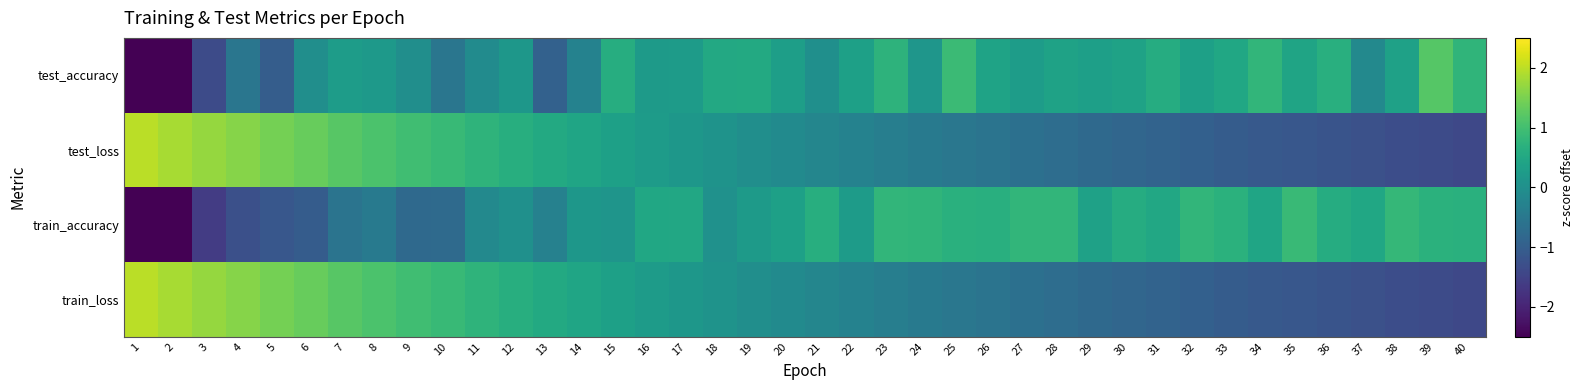

Reading right to left, list all the values displayed in this chart.

test_accuracy: 40=0.8	39=1.2	38=0.4	37=-0.2	36=0.7	35=0.4	34=0.8	33=0.5	32=0.3	31=0.6	30=0.4	29=0.3	28=0.4	27=0.3	26=0.4	25=0.9	24=0.1	23=0.7	22=0.3	21=-0.0	20=0.3	19=0.5	18=0.5	17=0.2	16=0.2	15=0.6	14=-0.3	13=-0.9	12=0.1	11=-0.1	10=-0.5	9=-0.0	8=0.2	7=0.3	6=-0.0	5=-1.0	4=-0.5	3=-1.4	2=-3.6	1=-3.9
test_loss: 40=-1.4	39=-1.4	38=-1.3	37=-1.3	36=-1.2	35=-1.2	34=-1.1	33=-1.0	32=-1.0	31=-0.9	30=-0.9	29=-0.8	28=-0.7	27=-0.7	26=-0.6	25=-0.5	24=-0.4	23=-0.4	22=-0.3	21=-0.2	20=-0.1	19=-0.0	18=0.1	17=0.2	16=0.2	15=0.3	14=0.4	13=0.5	12=0.6	11=0.8	10=0.9	9=1.0	8=1.1	7=1.2	6=1.3	5=1.5	4=1.6	3=1.7	2=1.8	1=2.0
train_accuracy: 40=0.7	39=0.7	38=0.8	37=0.5	36=0.6	35=0.9	34=0.4	33=0.7	32=0.8	31=0.5	30=0.6	29=0.4	28=0.8	27=0.8	26=0.7	25=0.7	24=0.8	23=0.8	22=0.2	21=0.6	20=0.3	19=0.2	18=0.0	17=0.5	16=0.5	15=0.1	14=0.1	13=-0.3	12=0.0	11=-0.1	10=-0.8	9=-0.8	8=-0.5	7=-0.6	6=-1.0	5=-1.1	4=-1.3	3=-1.6	2=-3.2	1=-3.4
train_loss: 40=-1.4	39=-1.4	38=-1.3	37=-1.3	36=-1.2	35=-1.2	34=-1.1	33=-1.0	32=-1.0	31=-0.9	30=-0.9	29=-0.8	28=-0.7	27=-0.7	26=-0.6	25=-0.5	24=-0.4	23=-0.4	22=-0.3	21=-0.2	20=-0.1	19=-0.0	18=0.1	17=0.2	16=0.2	15=0.3	14=0.4	13=0.5	12=0.6	11=0.8	10=0.9	9=1.0	8=1.1	7=1.2	6=1.3	5=1.5	4=1.6	3=1.7	2=1.8	1=2.0